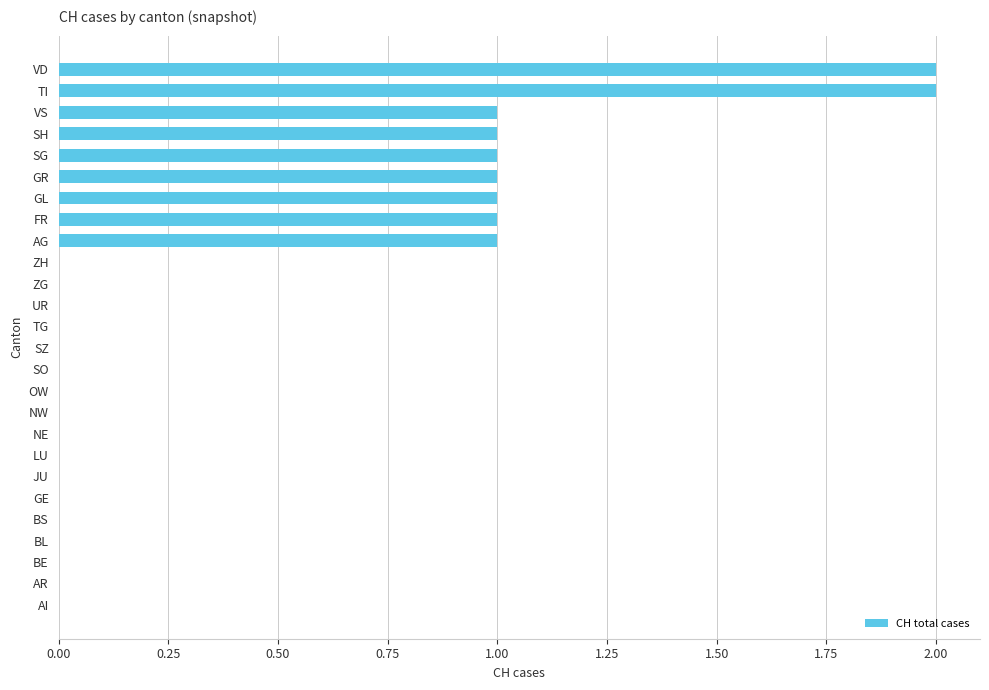

The chart shows a value of 0 at BL. True or false?

True